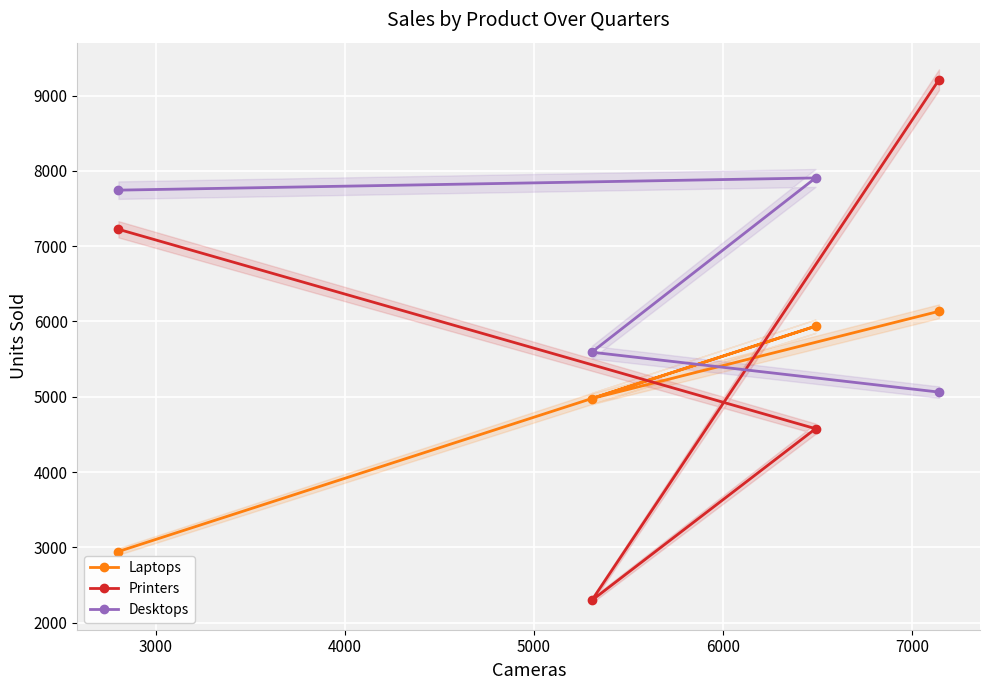

What is the maximum value for Printers?

9210